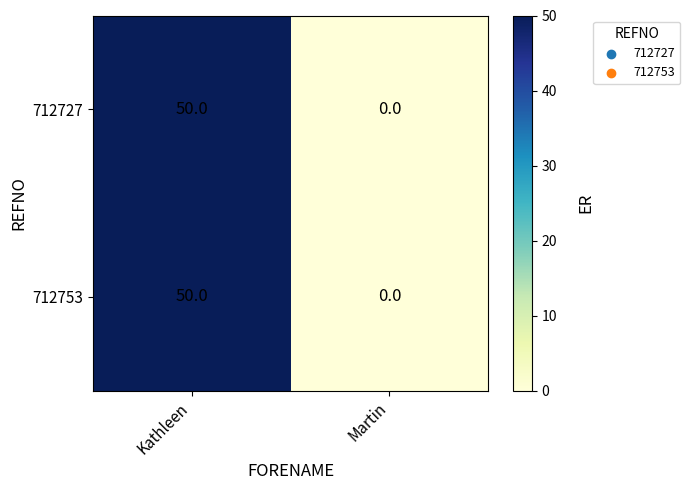

Read the 712753 value at Kathleen.

50